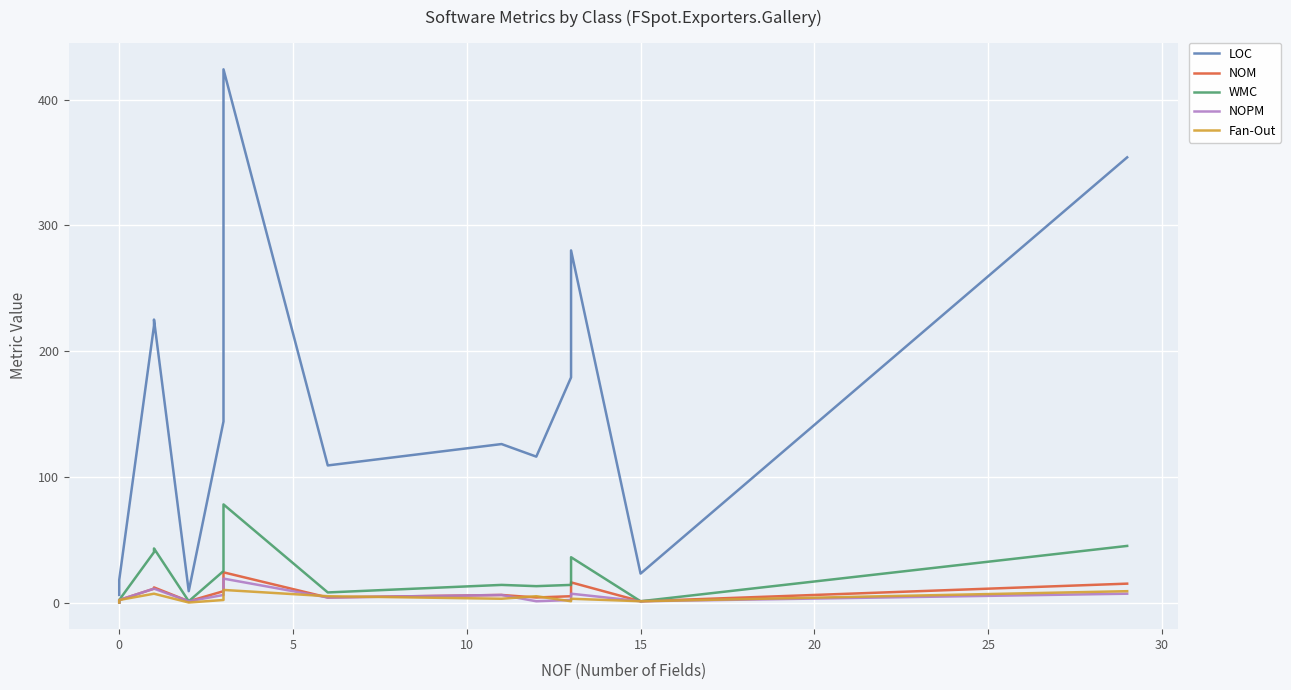

True or false: WMC and NOPM cross at least once.

False